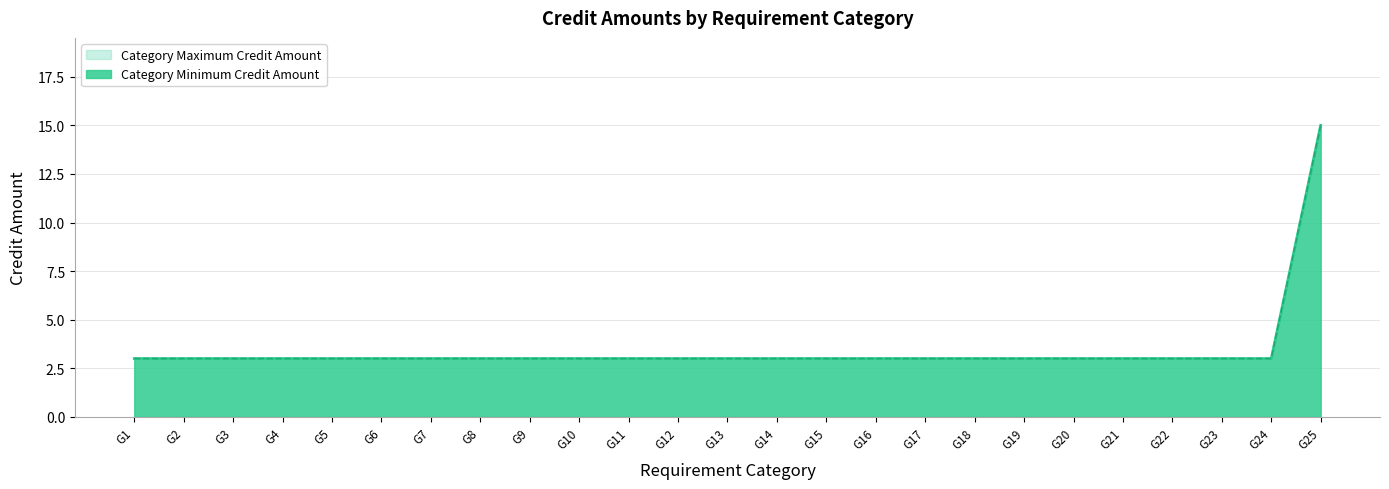

Does the chart display data point markers on the line(s)?

No